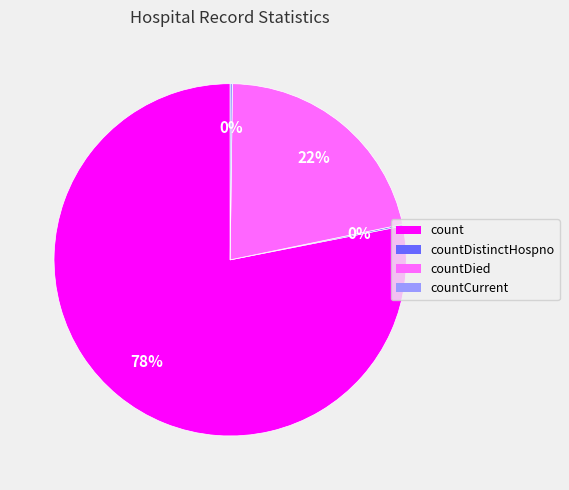

Is there any slice that represents more than half of the pie?

Yes